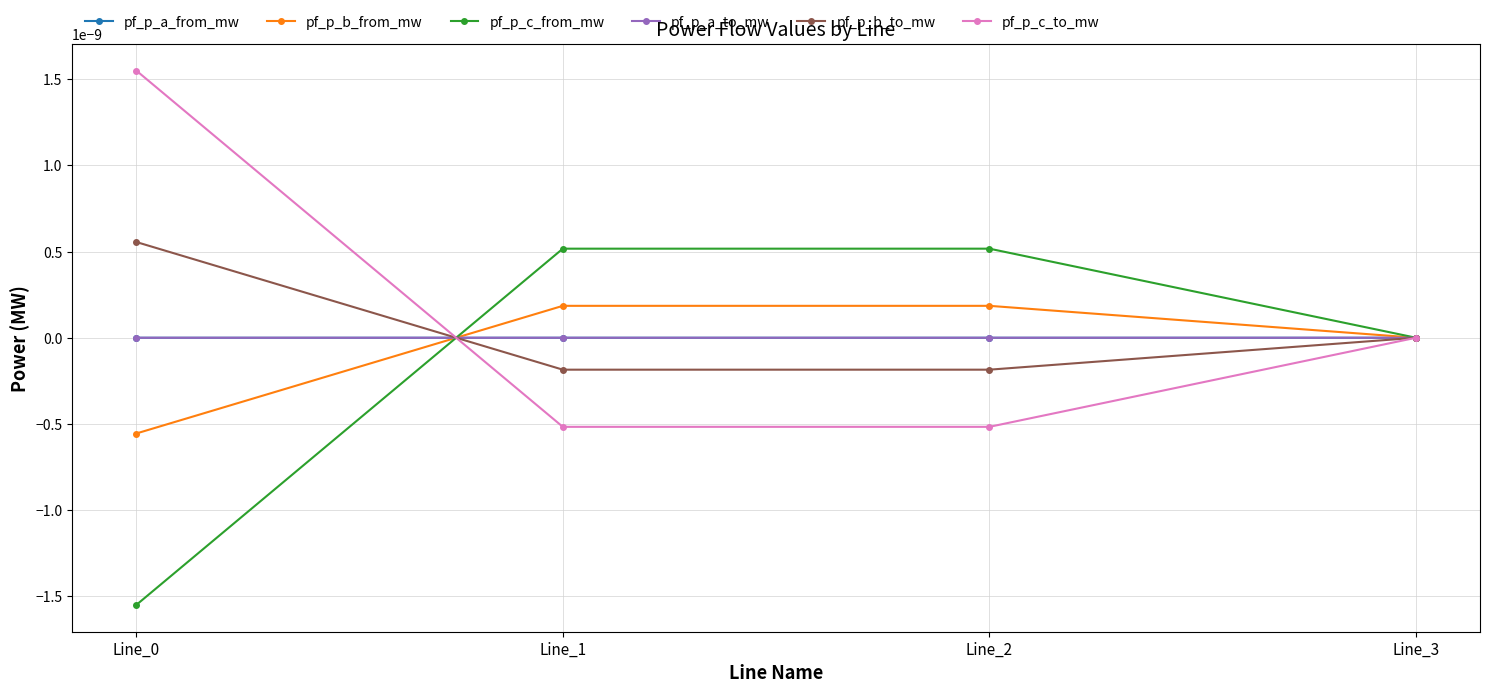

Does the chart have visible grid lines?

Yes